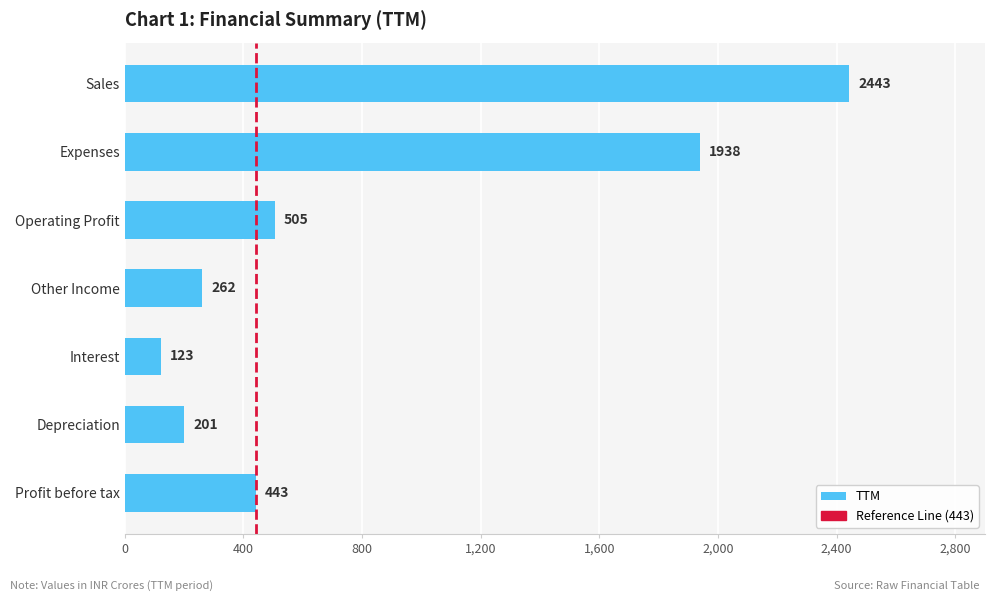

The value at Sales is 4089. True or false?

False